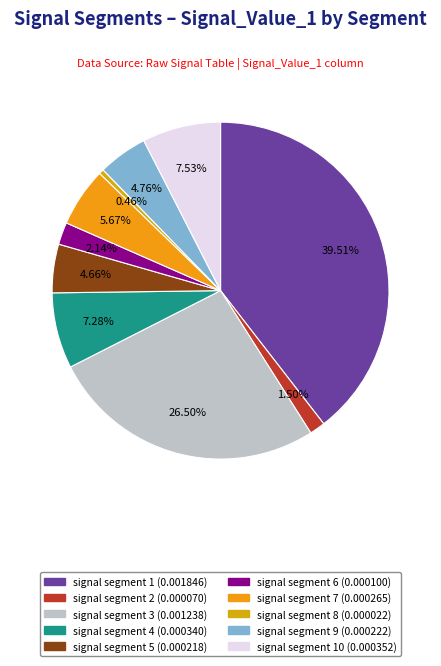

How many slices are in this pie chart?

10